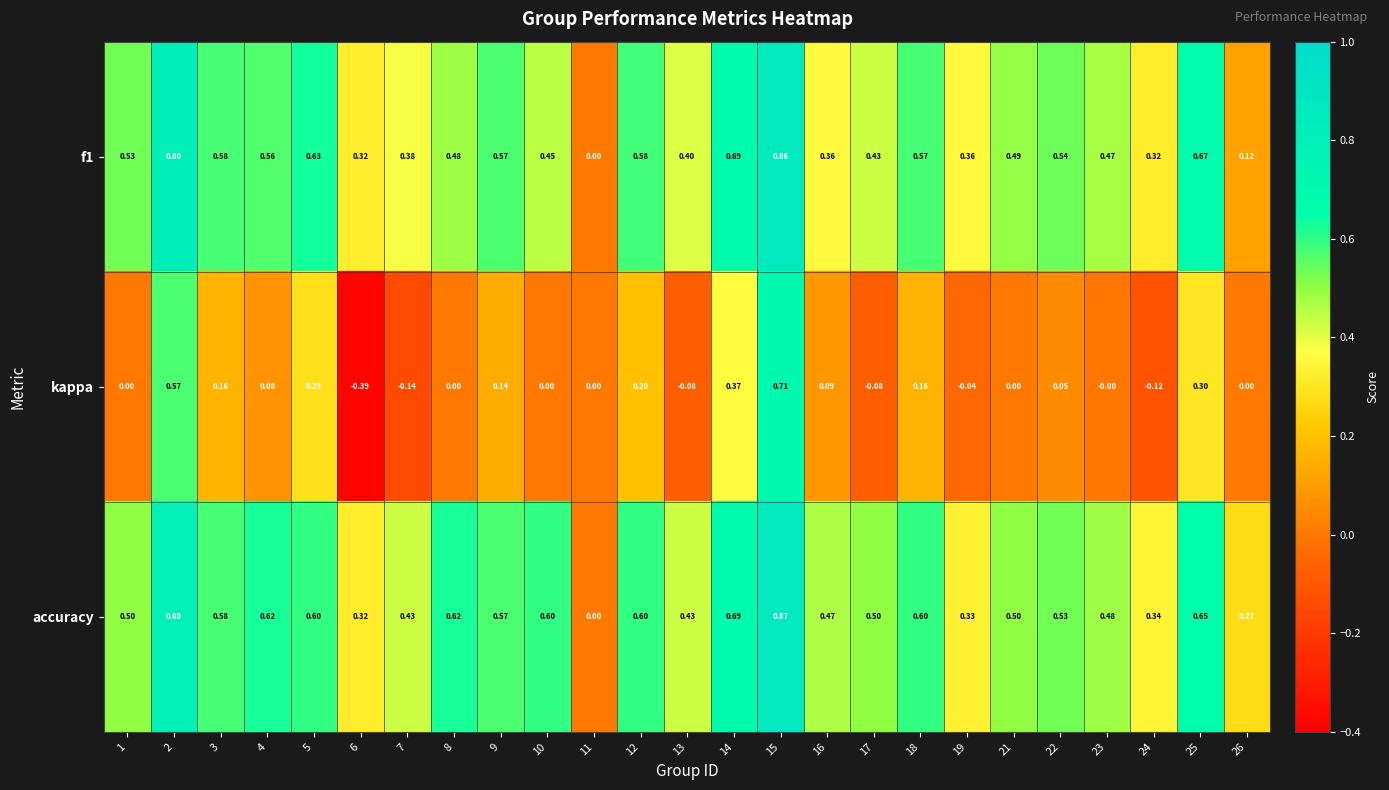

Which series has the largest total across all categories?

accuracy